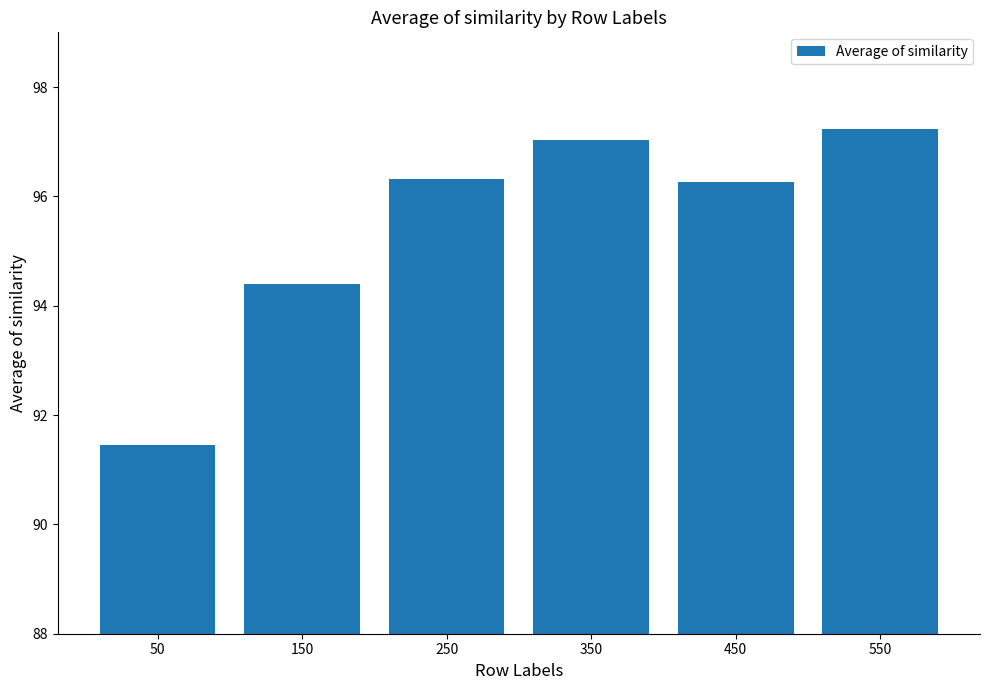

Reading right to left, transcribe all the data shown in this chart.

550=97.2	450=96.3	350=97.0	250=96.3	150=94.4	50=91.4